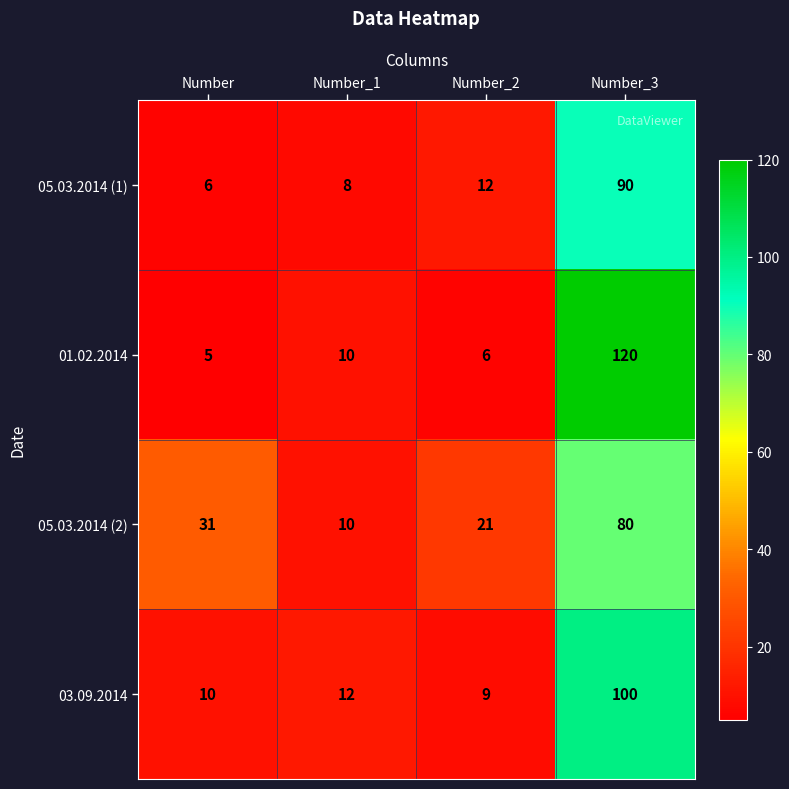

At which label does 01.02.2014 reach its minimum?

Number